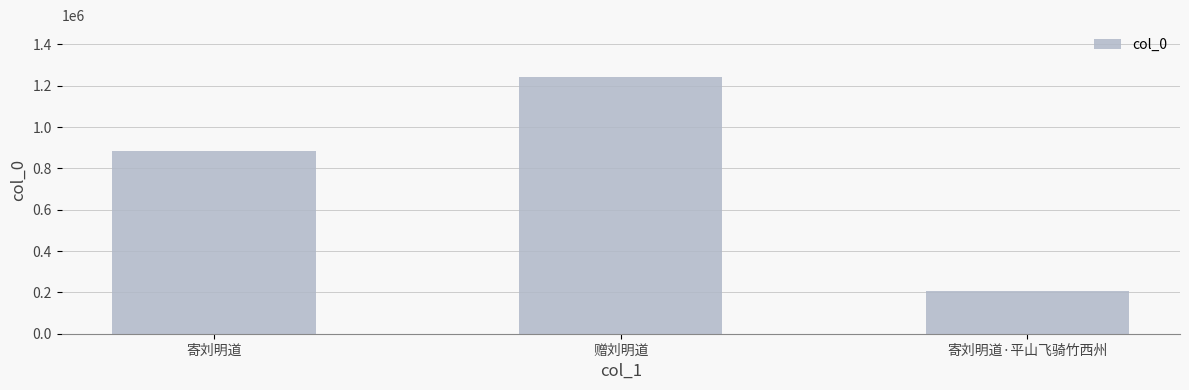

What value does the data have at 寄刘明道·平山飞骑竹西州?

208841